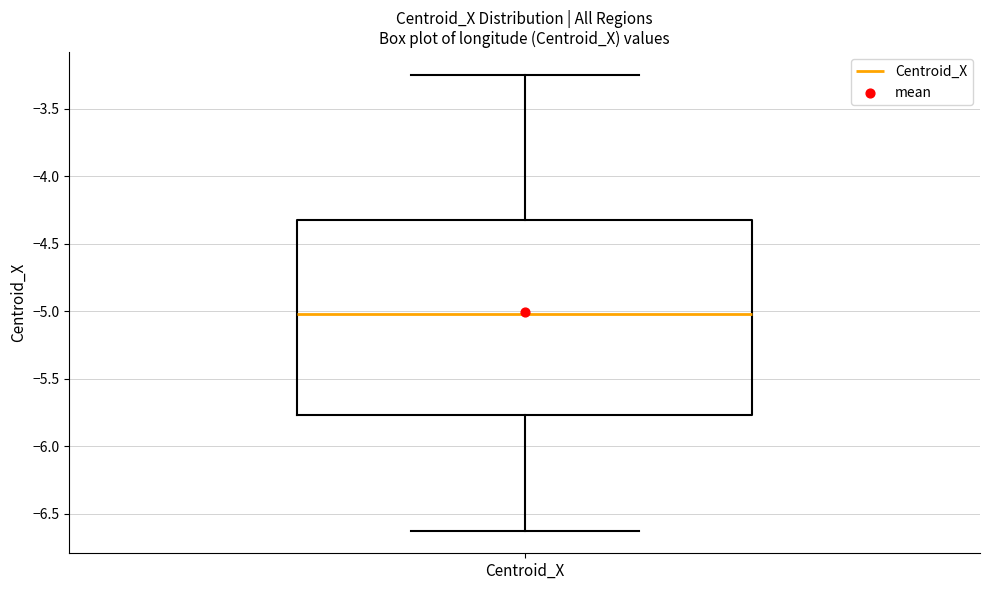

Where does the lower whisker of the box for Centroid_X end on the y-axis? The values are not printed on the chart, so give them approximately, as read against the axis.

-6.60